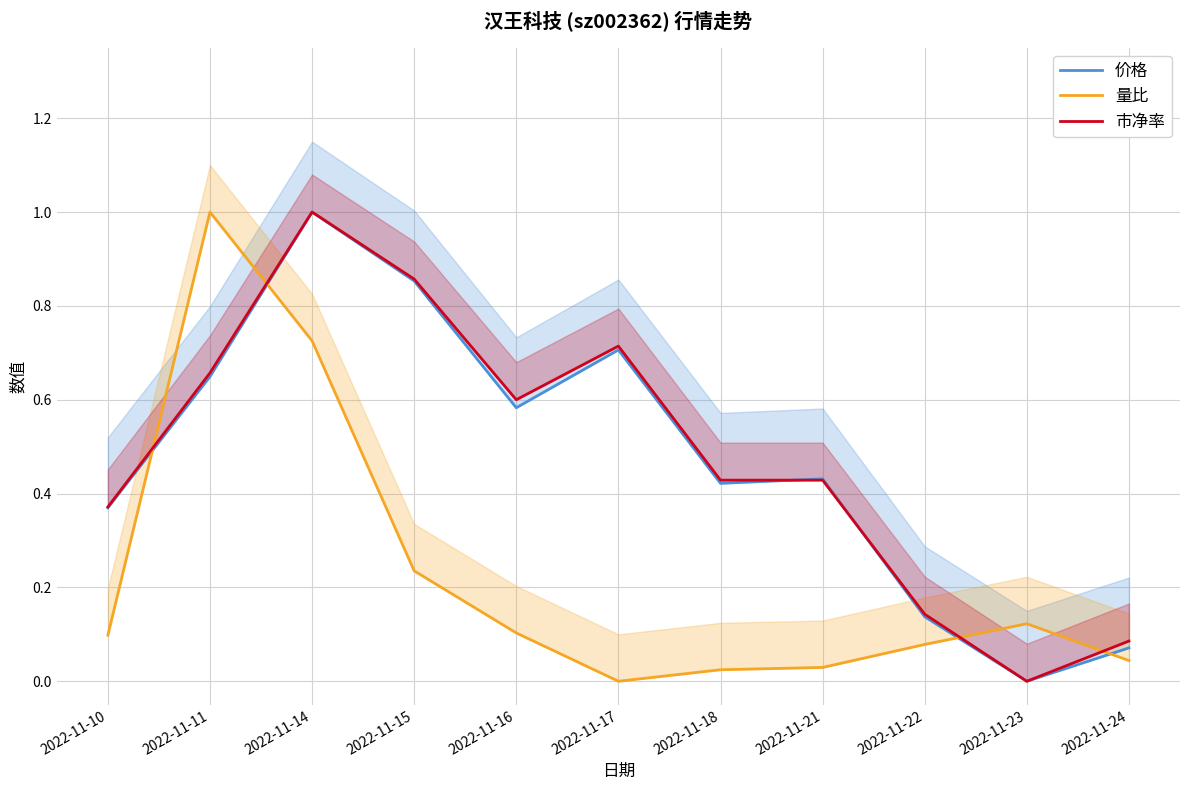

At which category does 价格 reach its first local peak?

2022-11-14